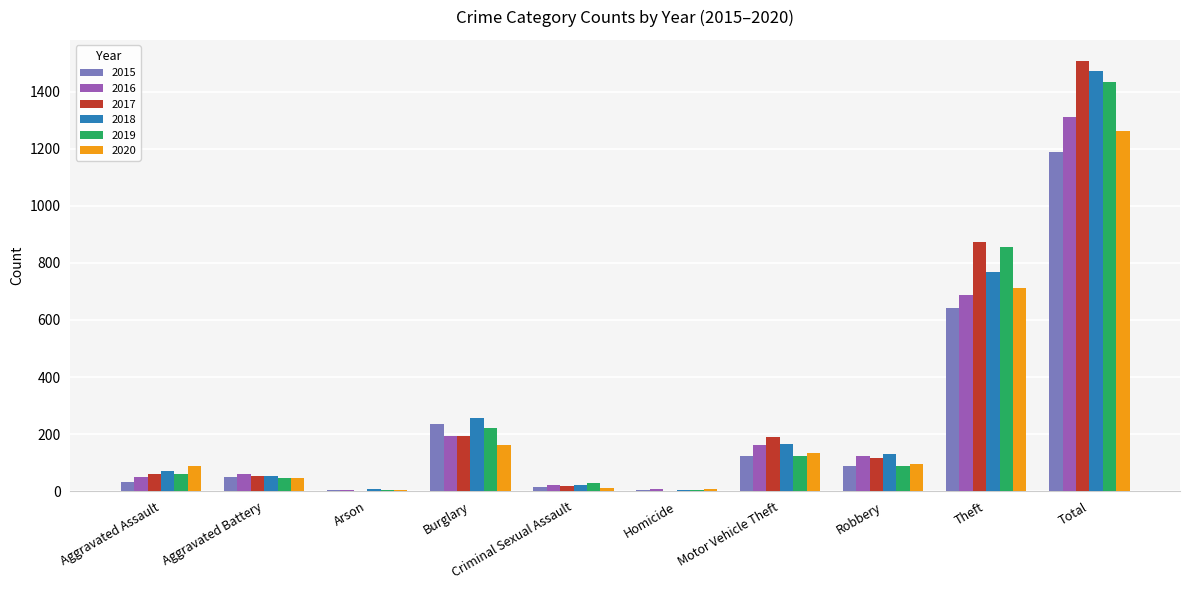

What is the sum of all 2016 values?

2620